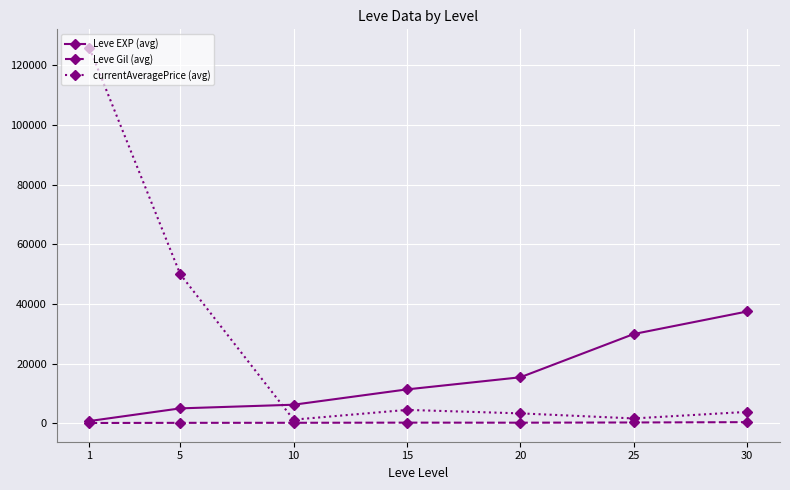

Where do currentAveragePrice (avg) and Leve EXP (avg) first cross each other?

5 and 10